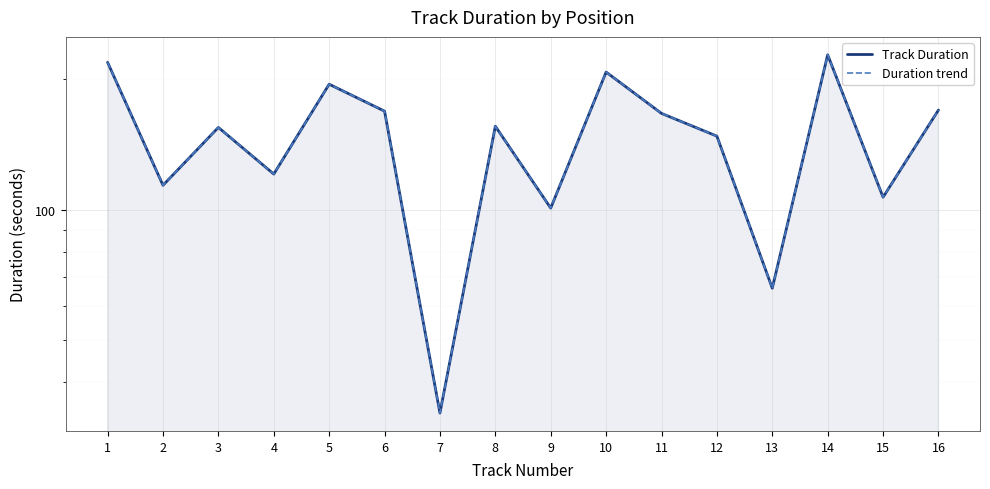

What is the lowest value of the Duration trend series?

34